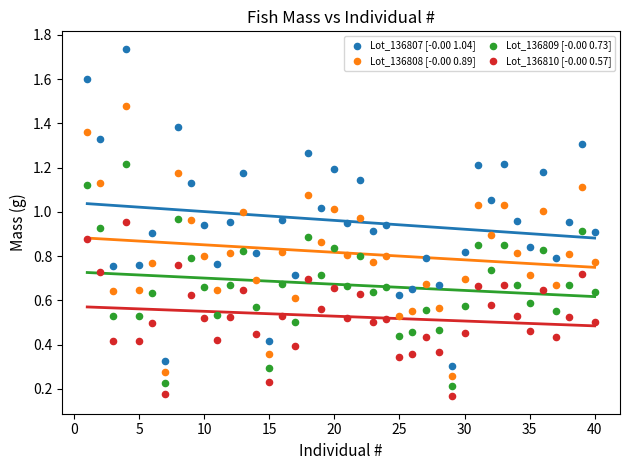

Which series reaches the maximum Y coordinate?

Lot_136807 [-0.00 1.04]